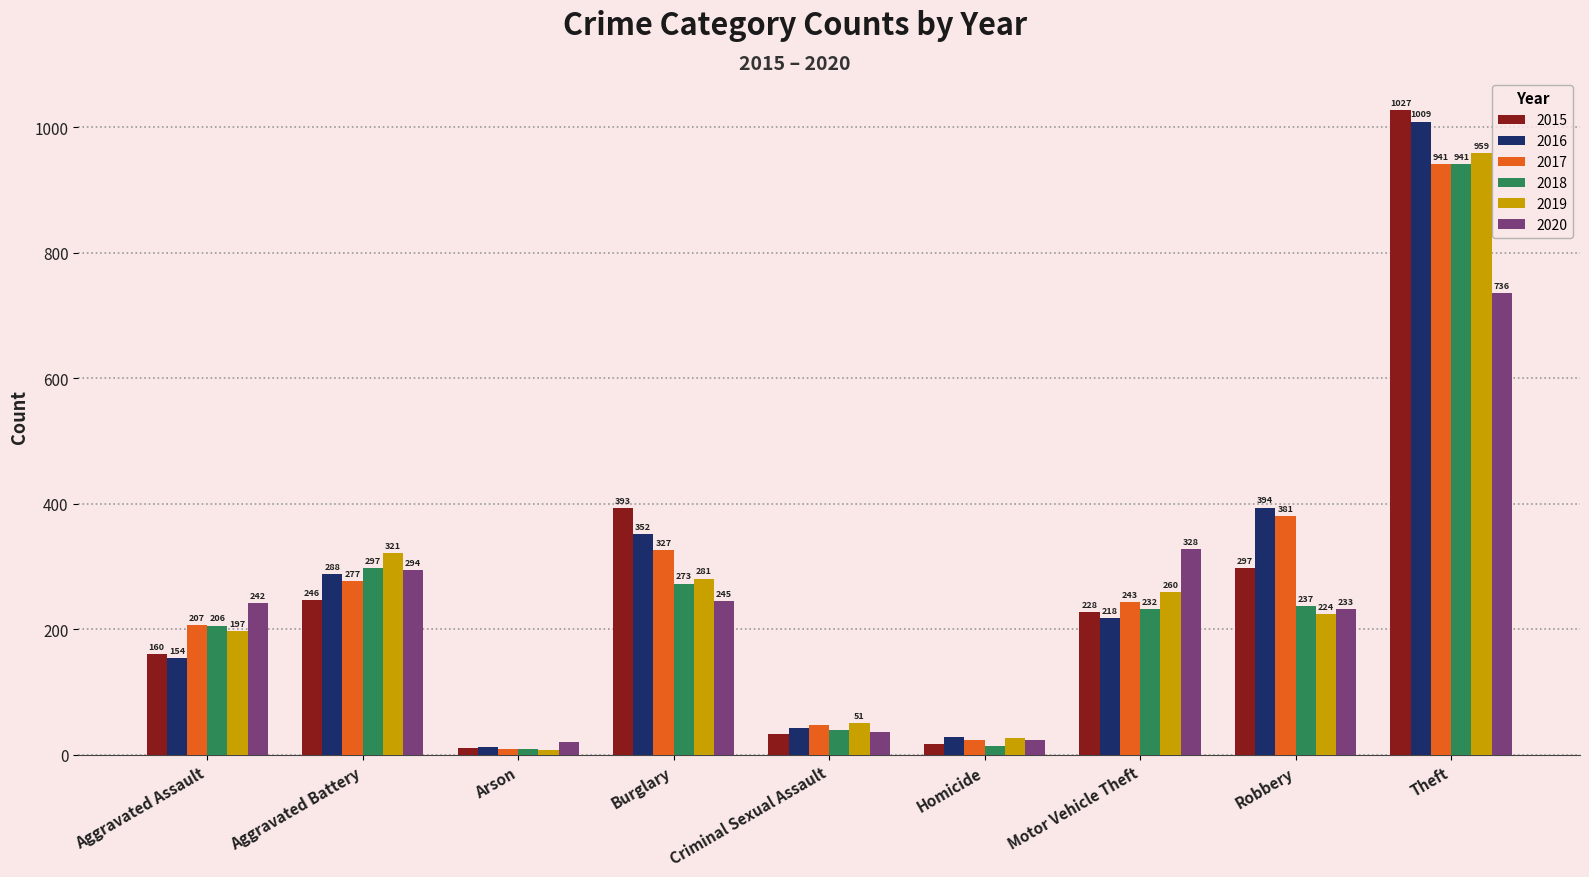

What is the total value across all series at Arson?

70